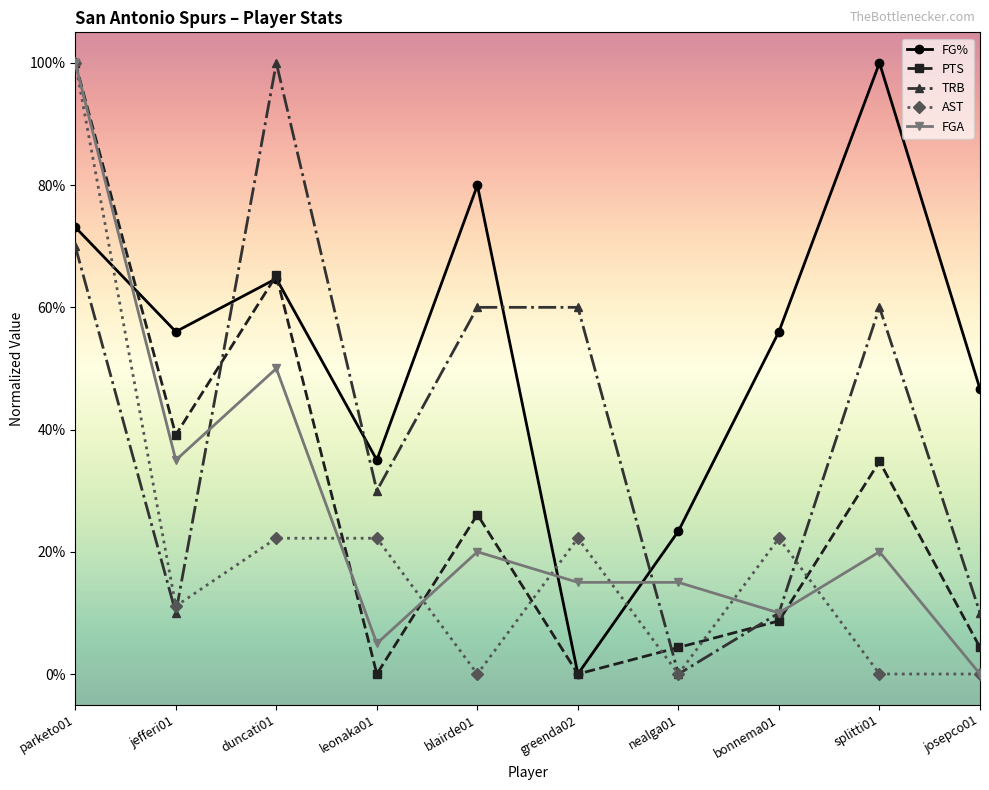

Which category has the lowest value in the TRB series?

nealga01